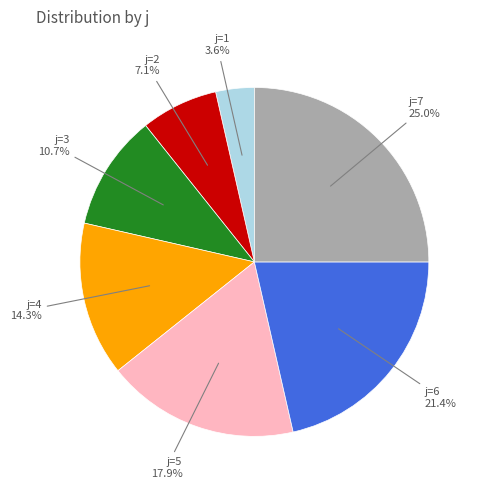

How many segments does this pie chart have?

7